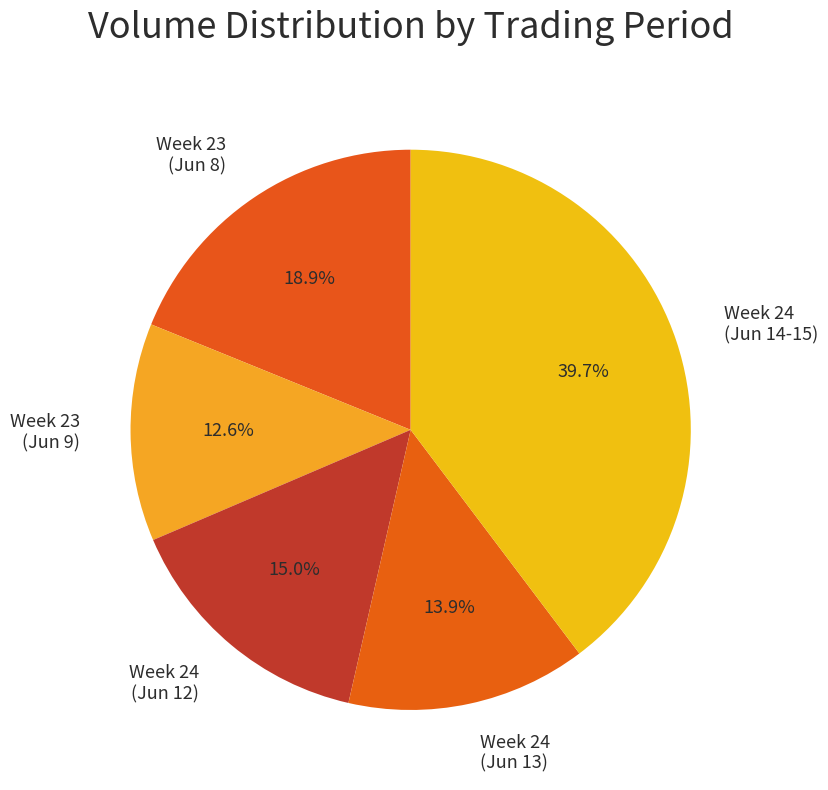

How much of the chart is everything except Week 23 (Jun 9)?

87.4%